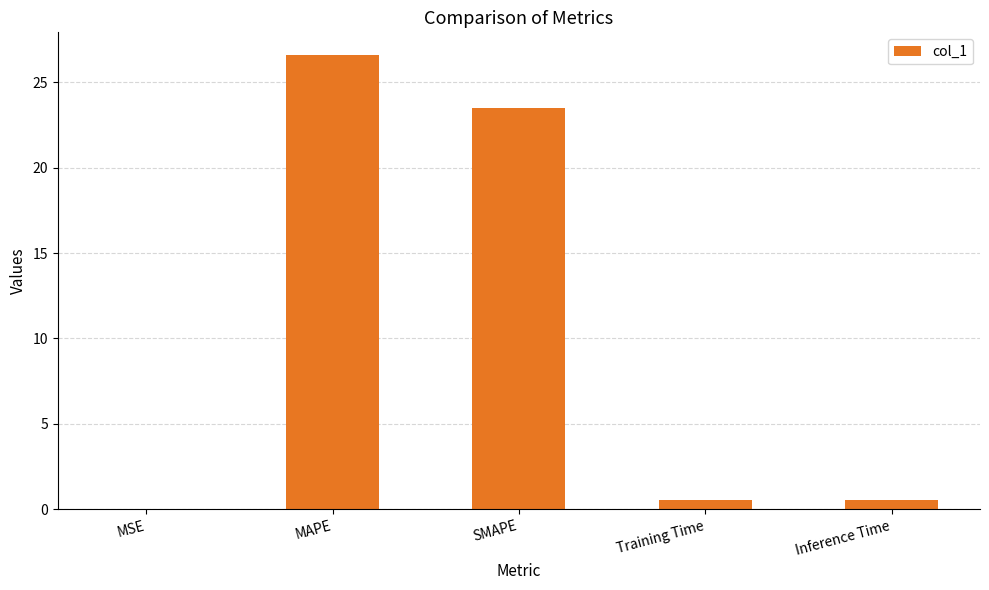

At which label is the value closest to 13?

SMAPE